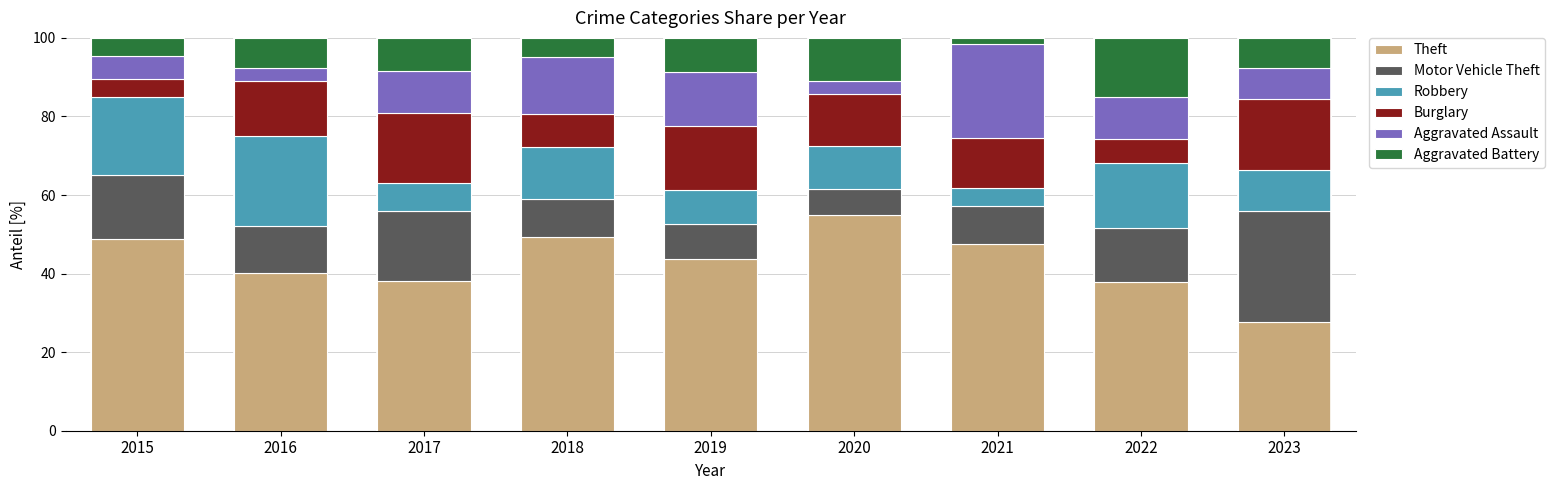

True or false: Theft has a value of 74.6 at 2020.

False